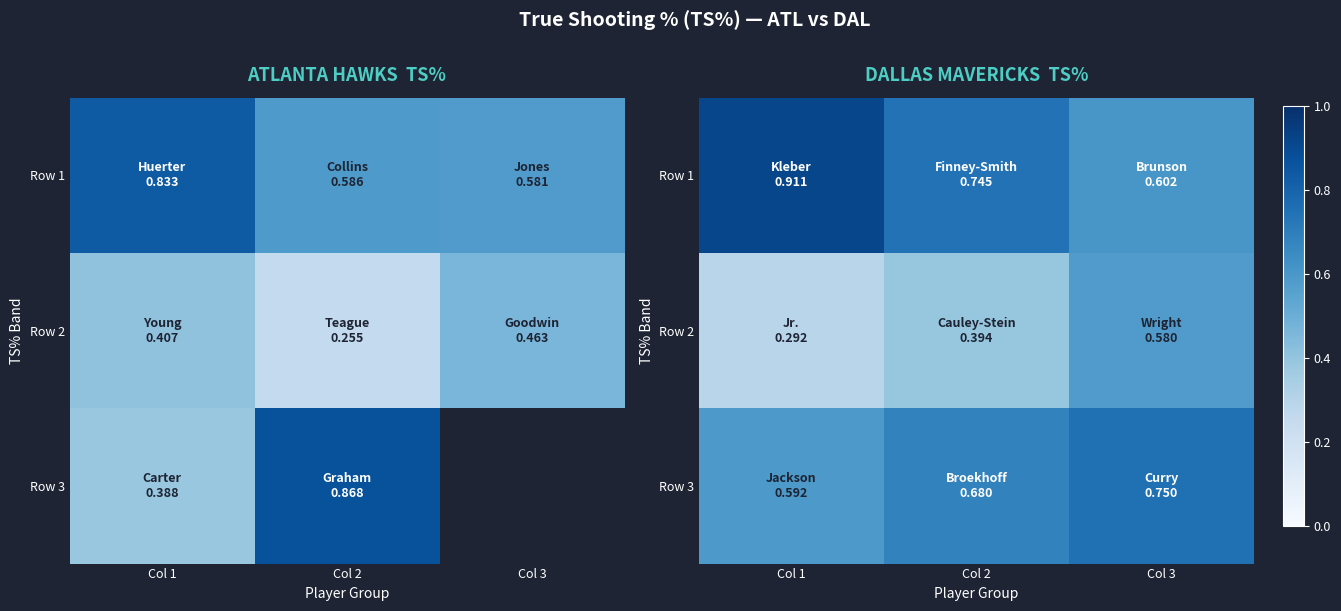

What is the spread (max minus min) of values at Col 2?

0.4